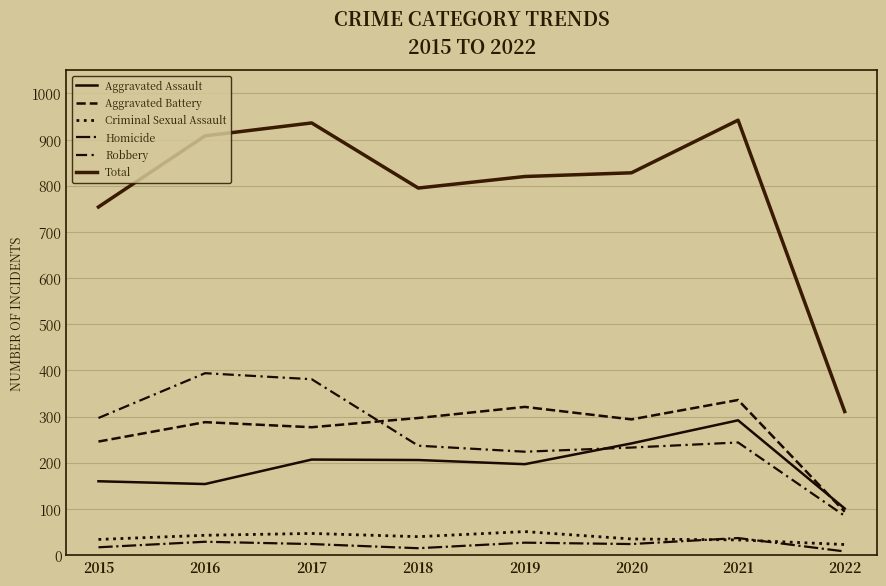

Is the value of Aggravated Battery at 2022 greater than the value of Aggravated Assault at 2019?

No